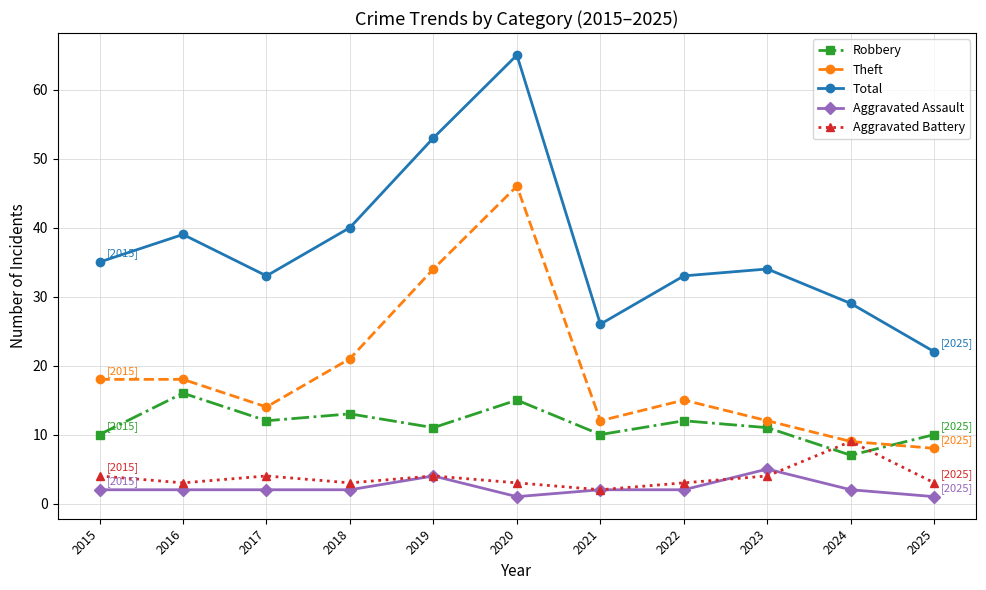

What is the lowest value of the Robbery series?

7